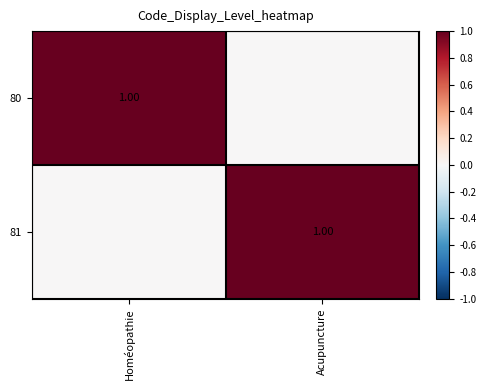

At Acupuncture, list the series in order from smallest to largest.

80, 81